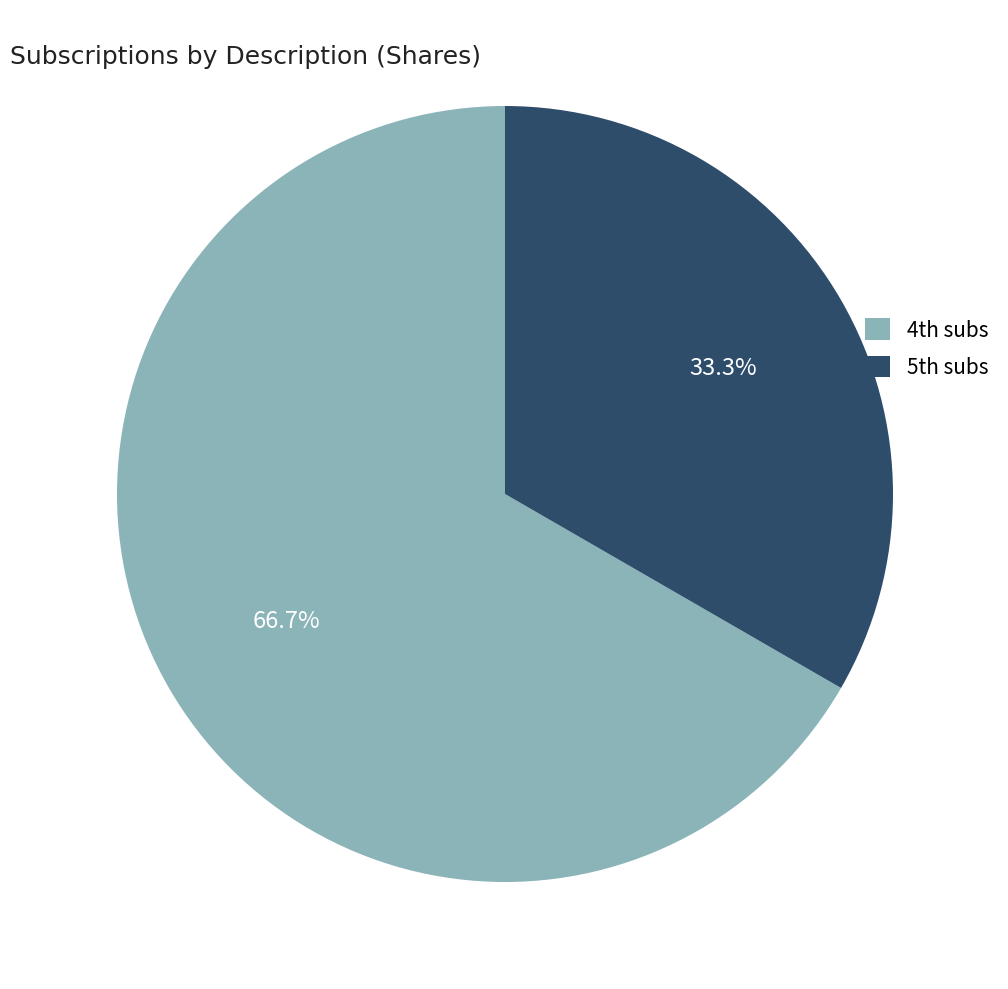

Is there a majority slice in this chart?

Yes